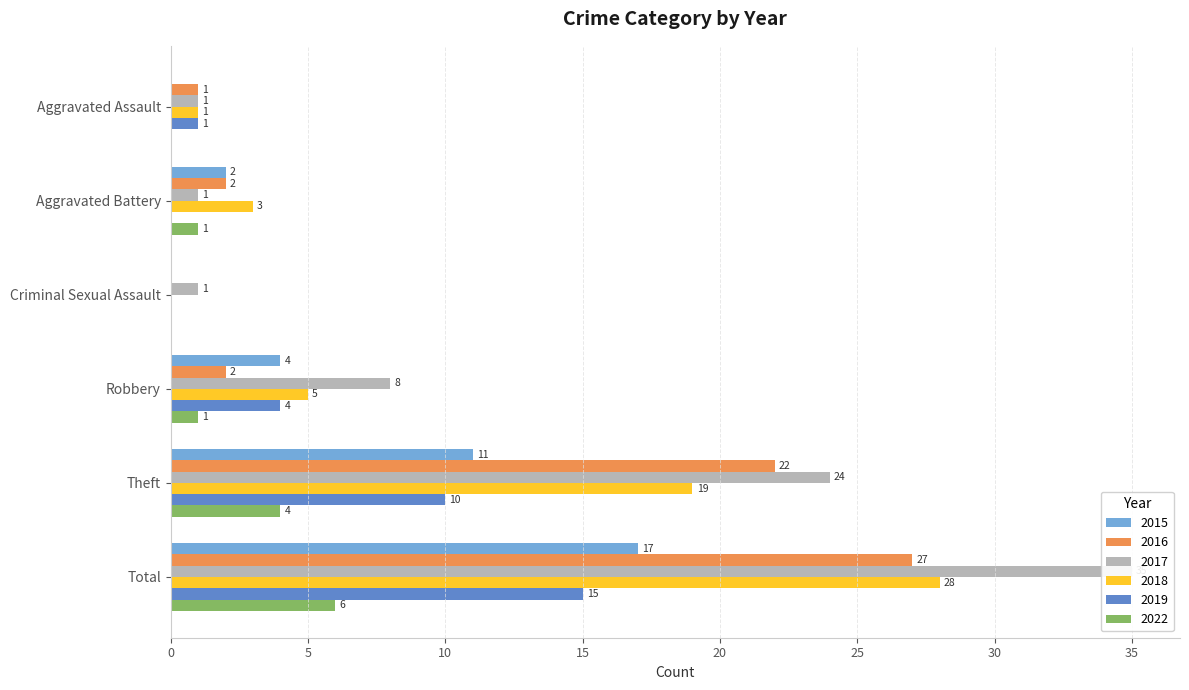

How many groups of bars are there?

6